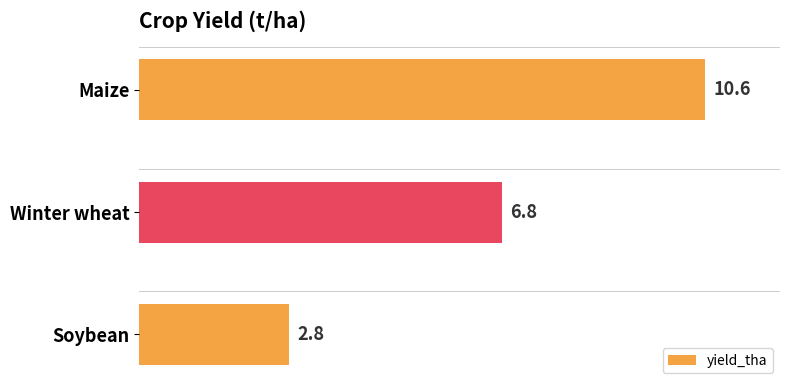

Rank the categories by value from highest to lowest.

Maize, Winter wheat, Soybean